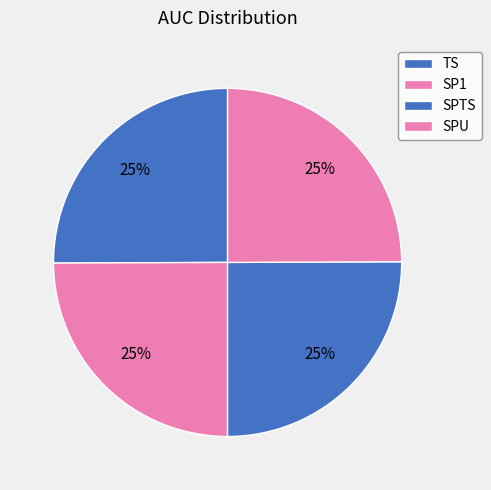

Which slice is the smallest?

SP1